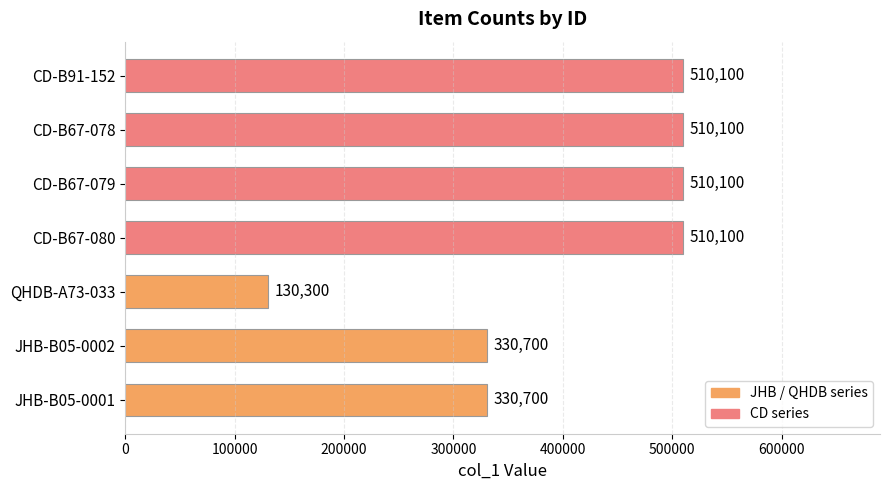

What is the ratio of the value at CD-B91-152 to the value at CD-B67-079?

1.0